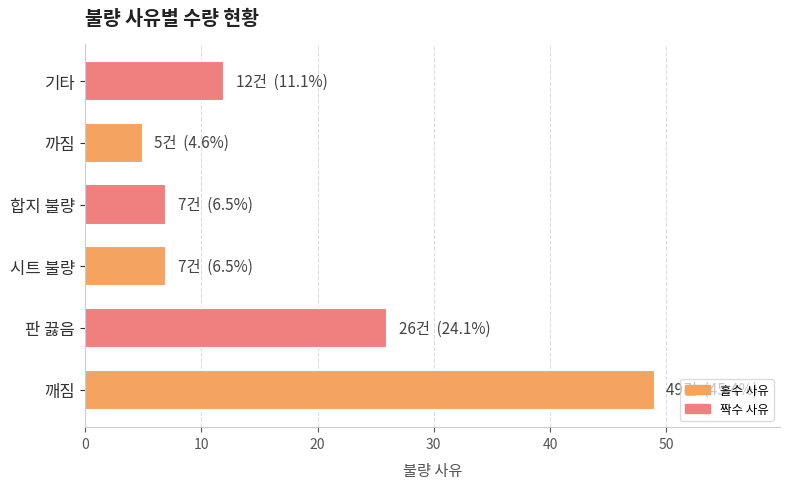

Reading bottom to top, list all the values displayed in this chart.

49	26	7	7	5	12